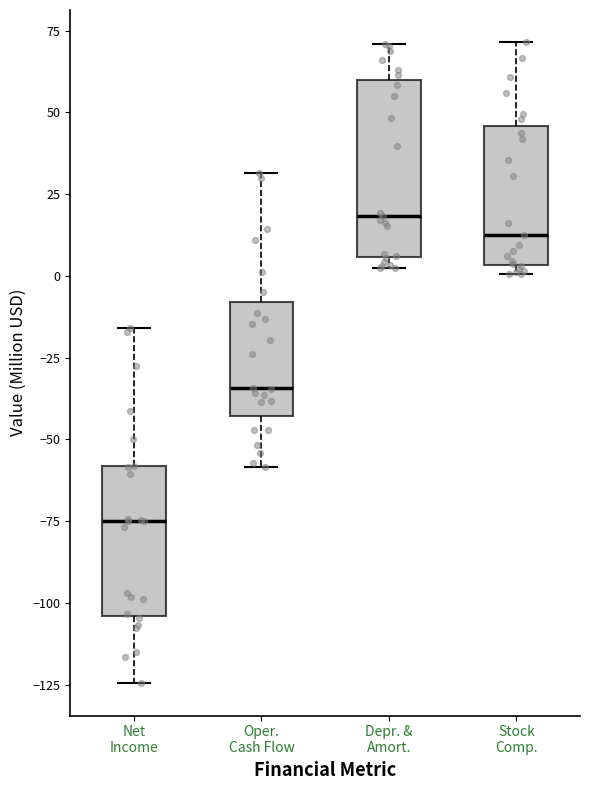

Reading left to right, read every box against the y-axis: the position of its median line, the range the box covers, and the ends of its whiskers. The values are not printed on the chart, so give them approximately, as read against the axis.

Net Income: median -75, box -105 to -60, whiskers -125 to -15
Oper. Cash Flow: median -35, box -45 to -10, whiskers -60 to 30
Depr. & Amort.: median 20, box 5 to 60, whiskers 0 to 70
Stock Comp.: median 10, box 5 to 45, whiskers 0 to 70